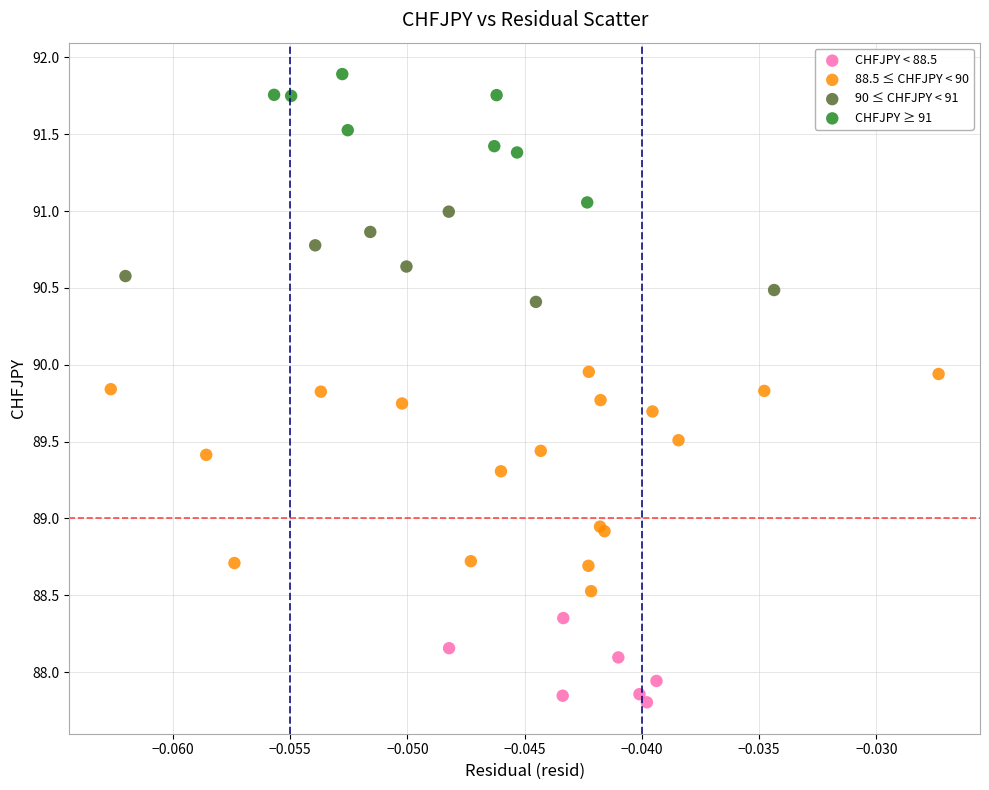

What are all the series names shown in the legend?

CHFJPY < 88.5, 88.5 ≤ CHFJPY < 90, 90 ≤ CHFJPY < 91, CHFJPY ≥ 91